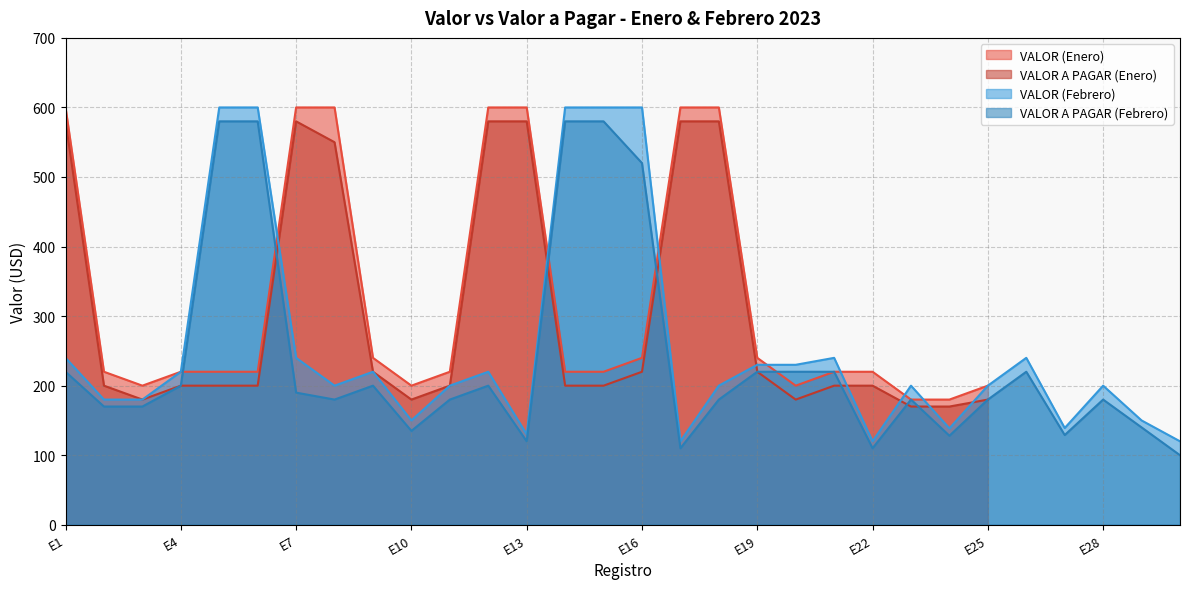

What is the highest value of the VALOR A PAGAR (Febrero) series?

580.0